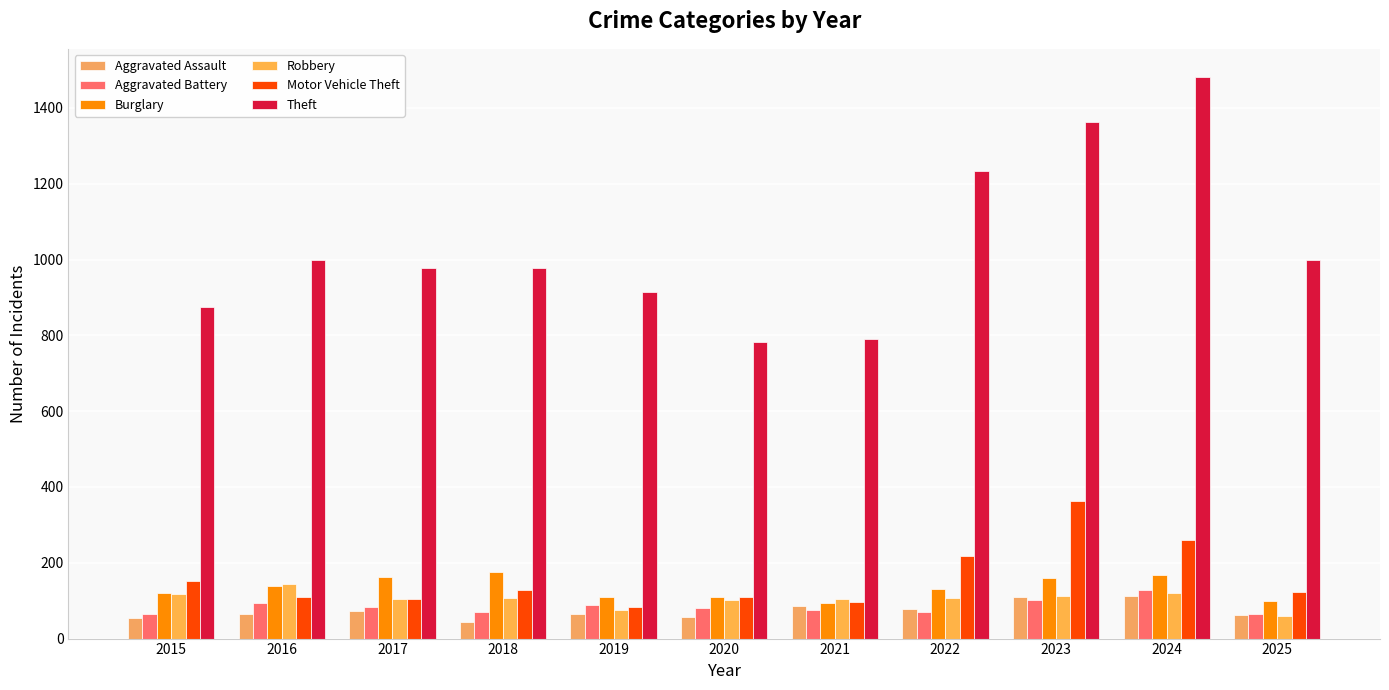

How many groups of bars are there?

11